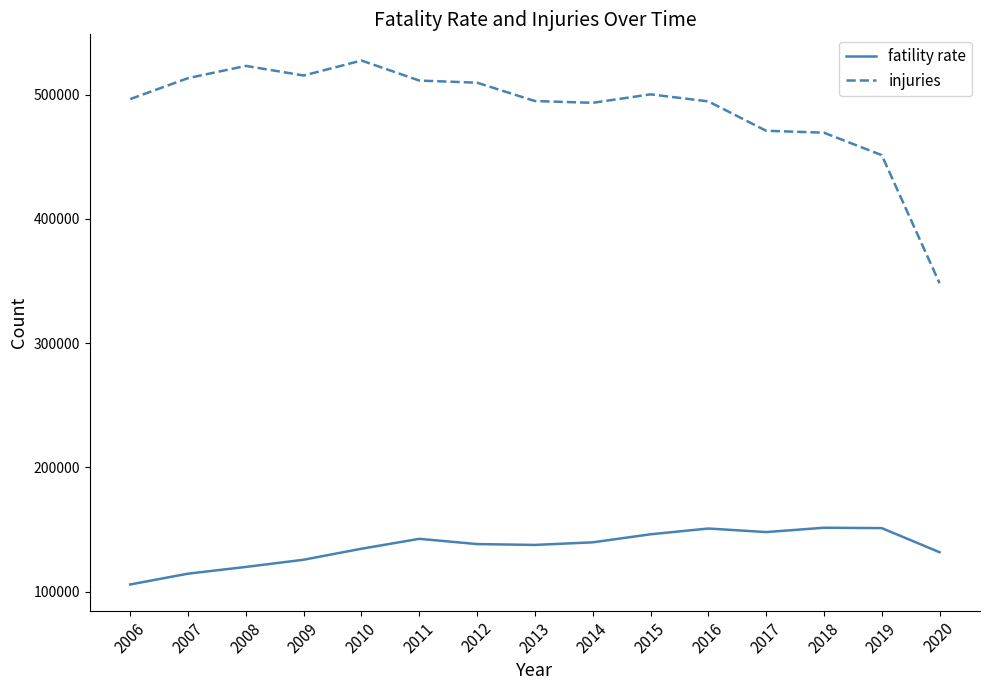

What is the total value across all series at 2018?

620835